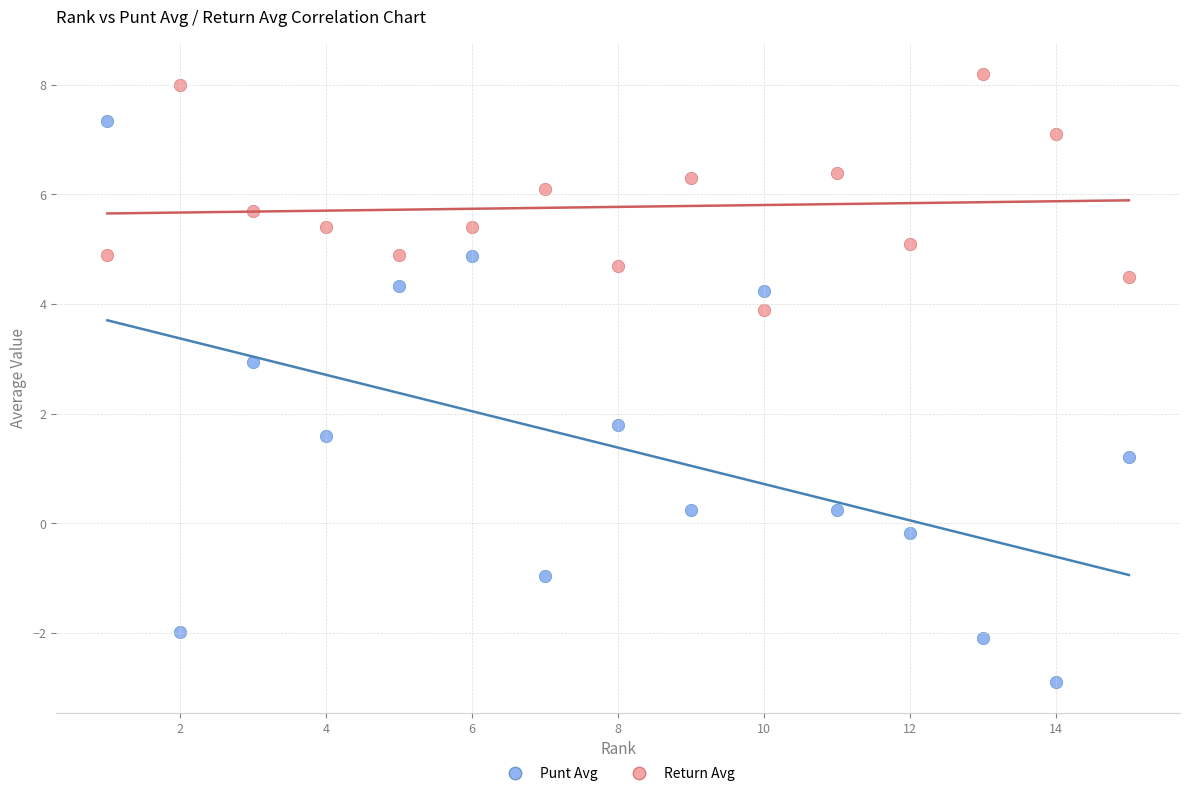

Which series has the widest spread of Y values?

Punt Avg